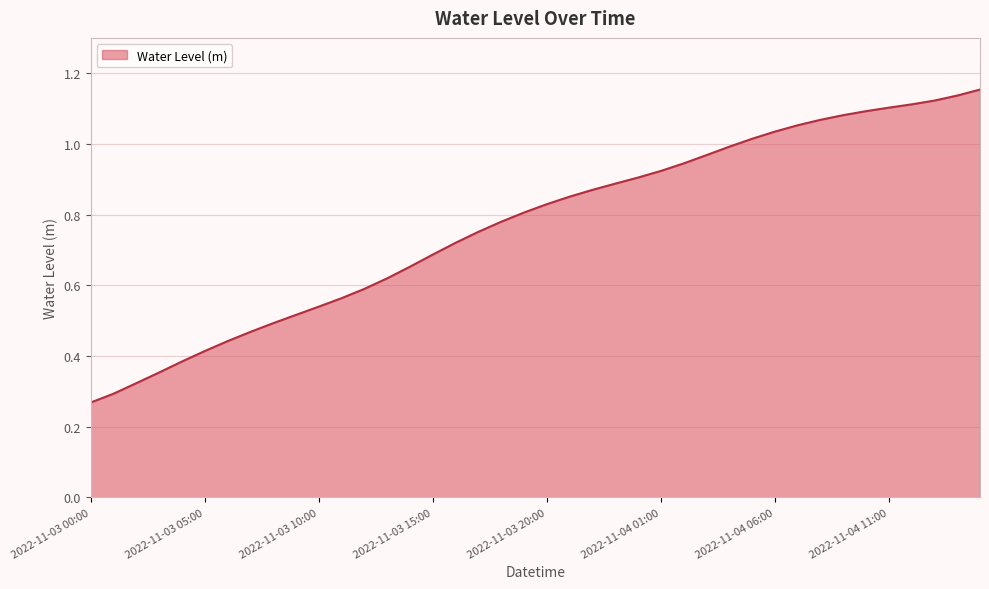

Count the number of data series in this chart.

1